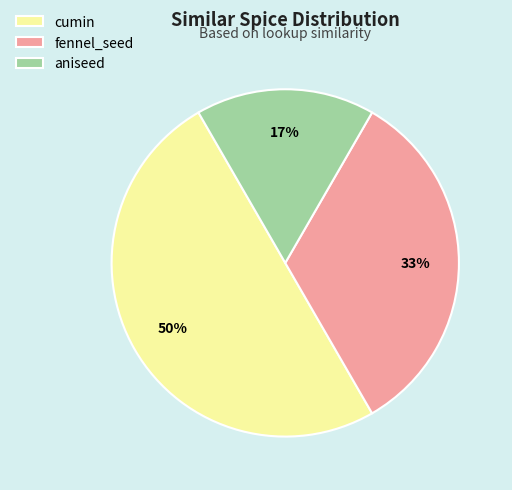

Which category has the smallest portion of the pie?

aniseed